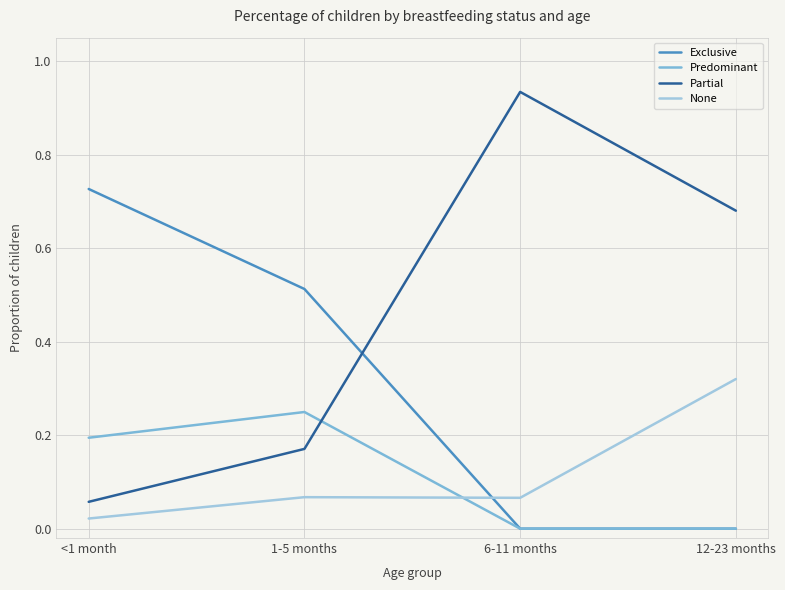

Which series has the widest spread of values?

Partial